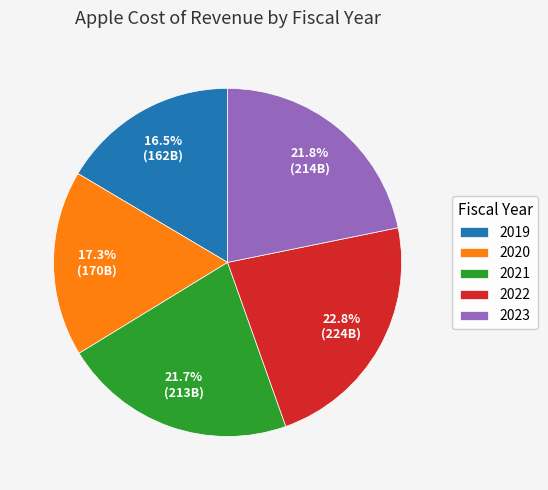

Is 2023 the majority of the pie?

No